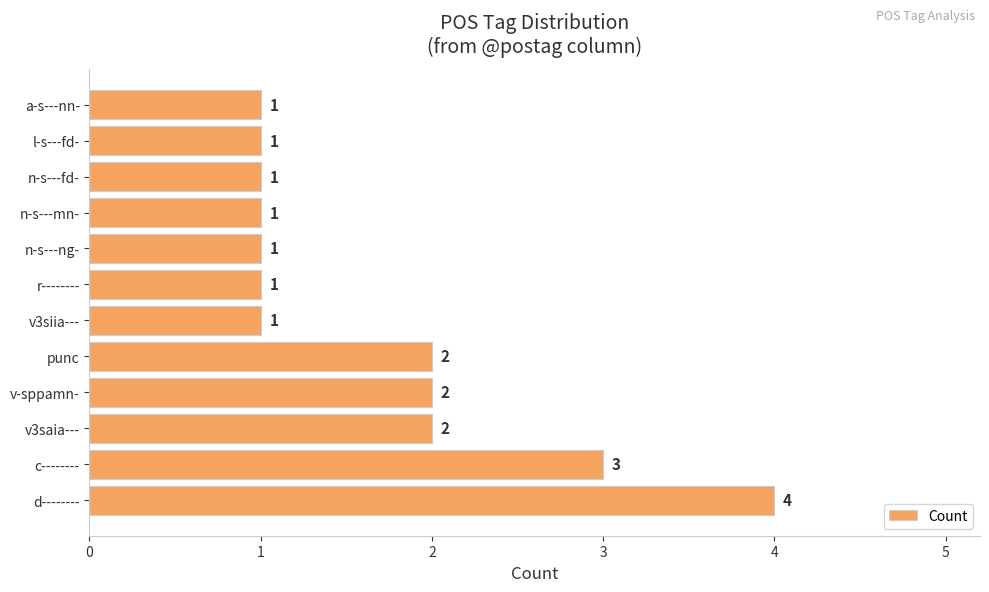

How many data points are above 1?

5